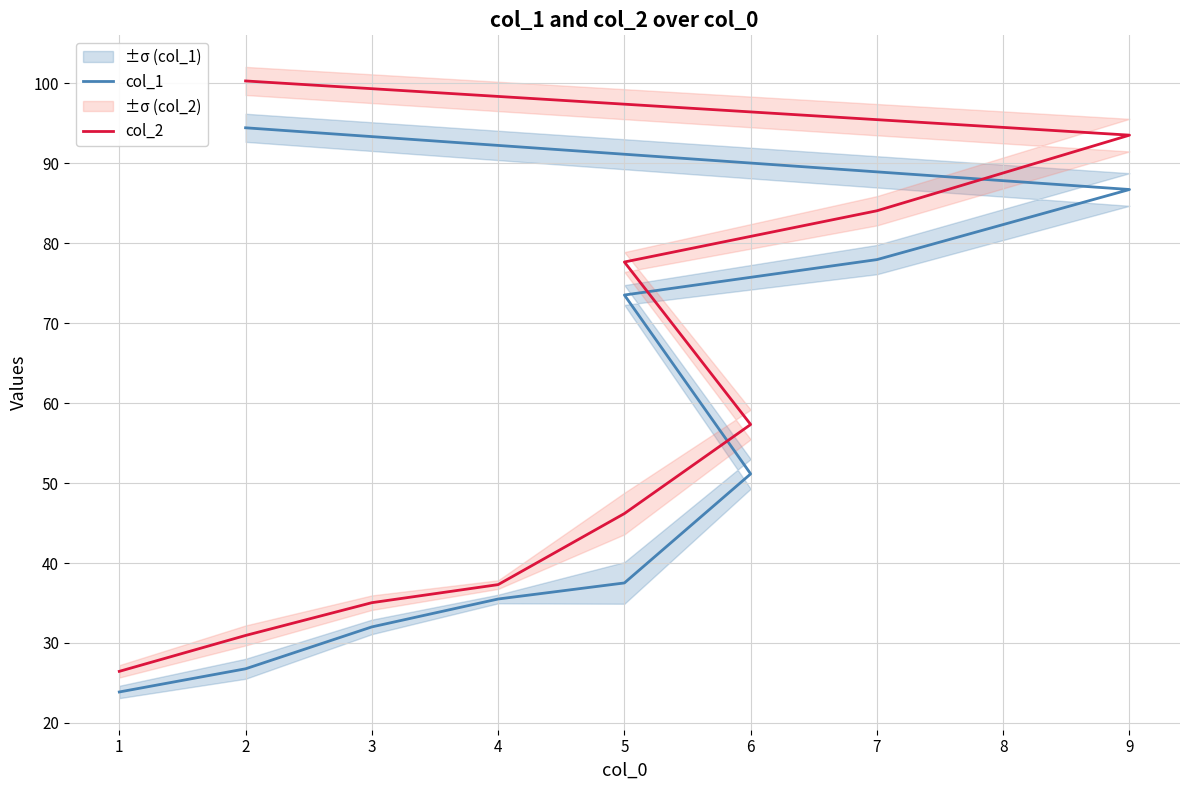

What is the difference between the maximum and second lowest values in the col_1 series?

67.7